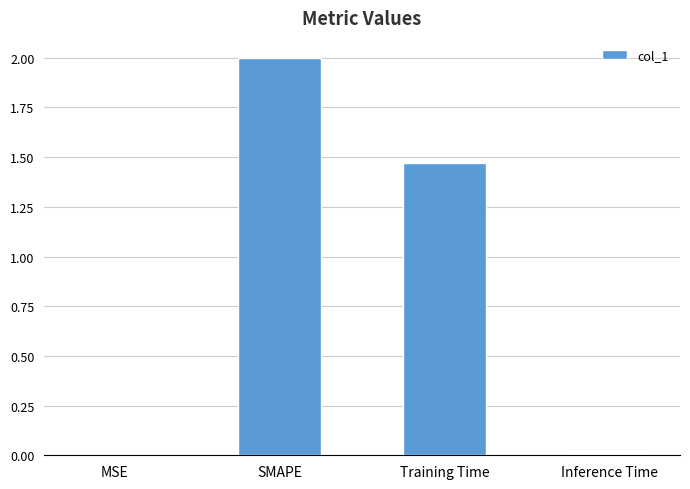

Where is the data nearest to the value 1?

Training Time